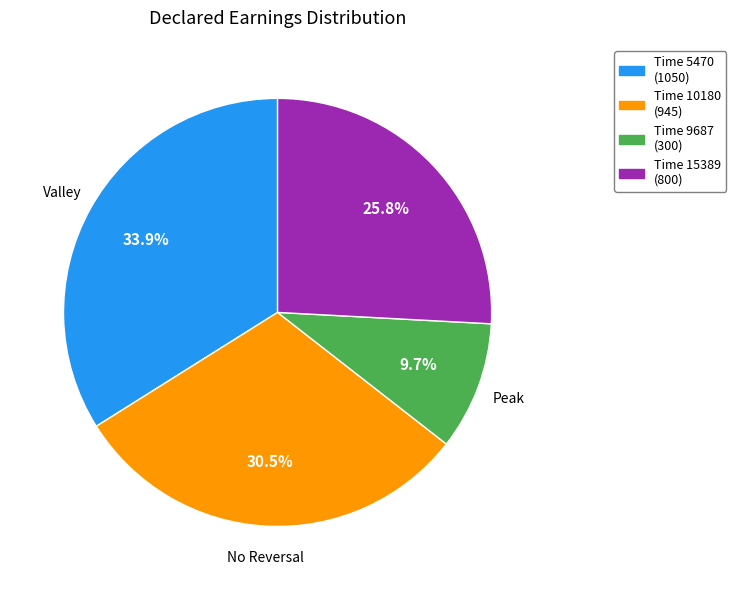

What is the smallest slice in the pie chart?

Time 9687 (300)